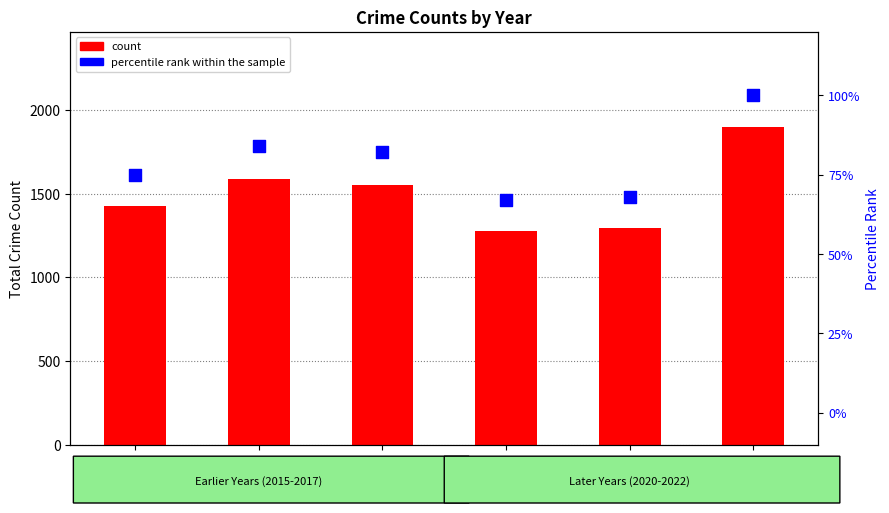

Which series has the largest Y range (max minus min)?

count